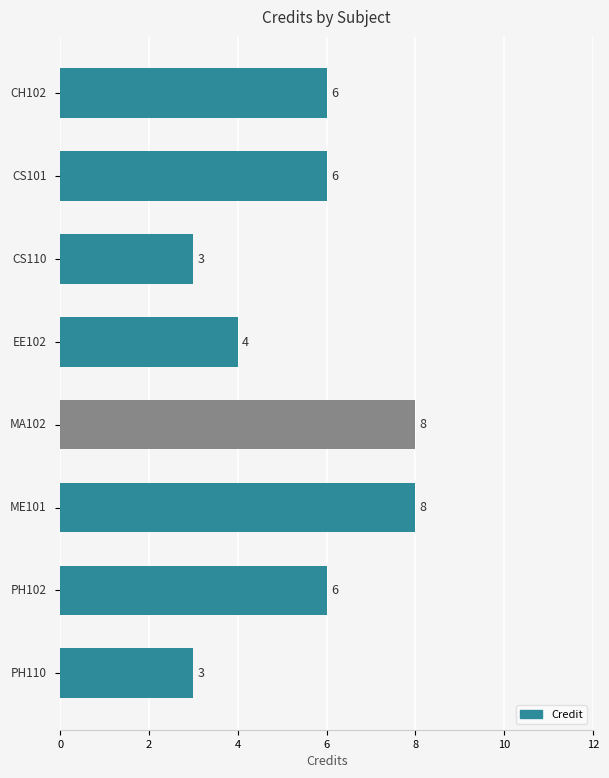

Count the values in the range 4 to 8.

6